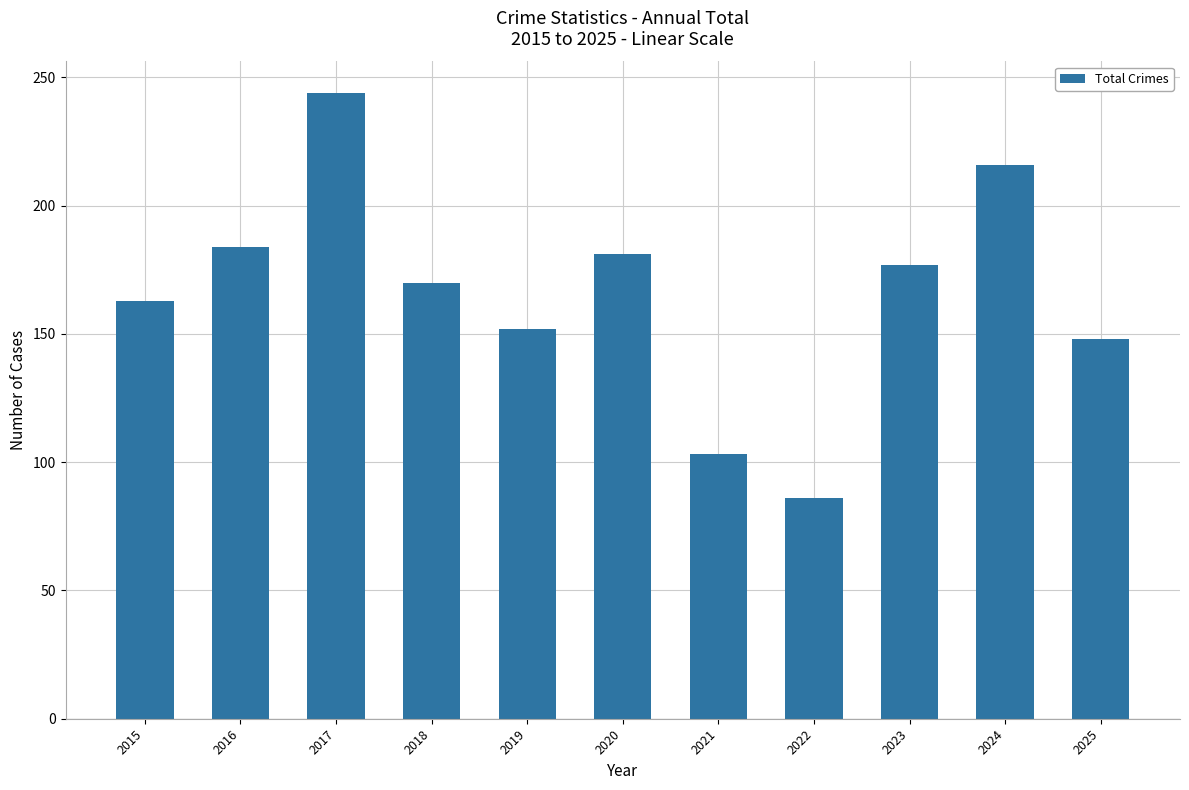

Which category has the lowest value across all series?

2022